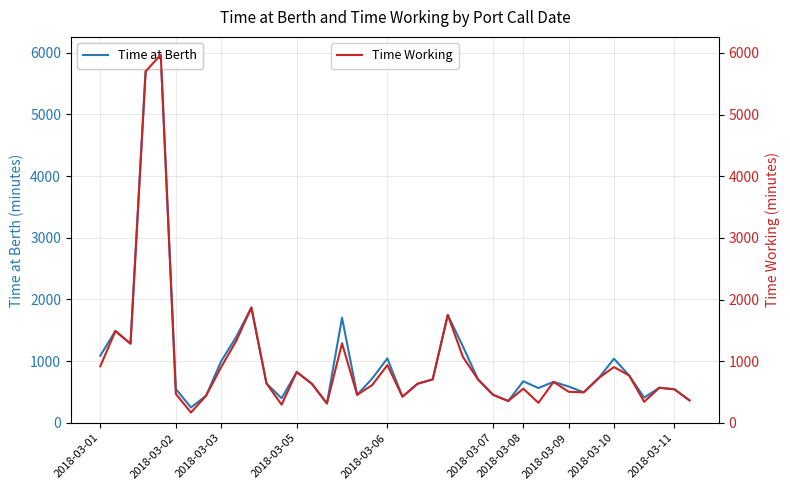

Does the chart display data point markers on the line(s)?

No